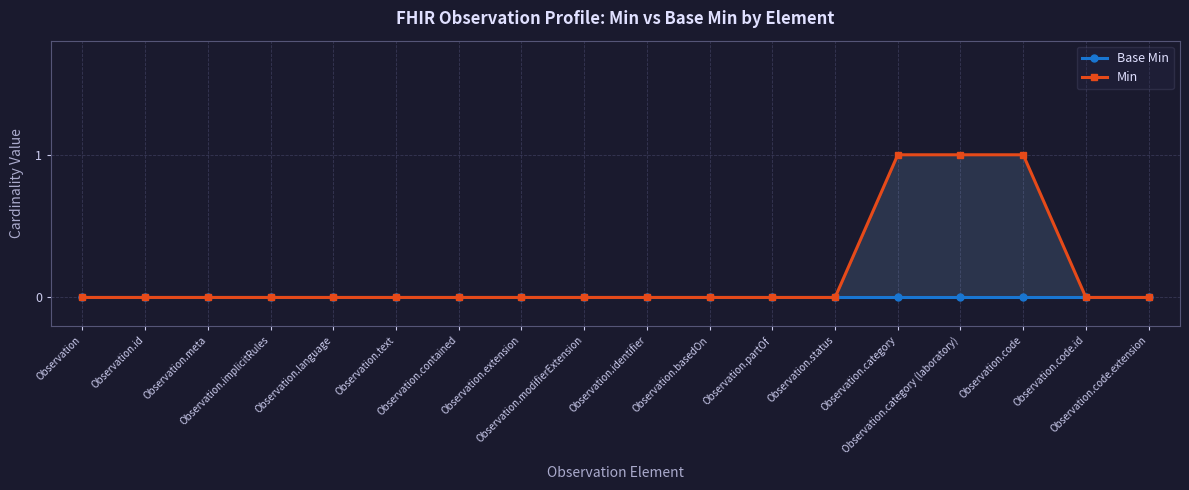

How many lines are shown in the chart?

2